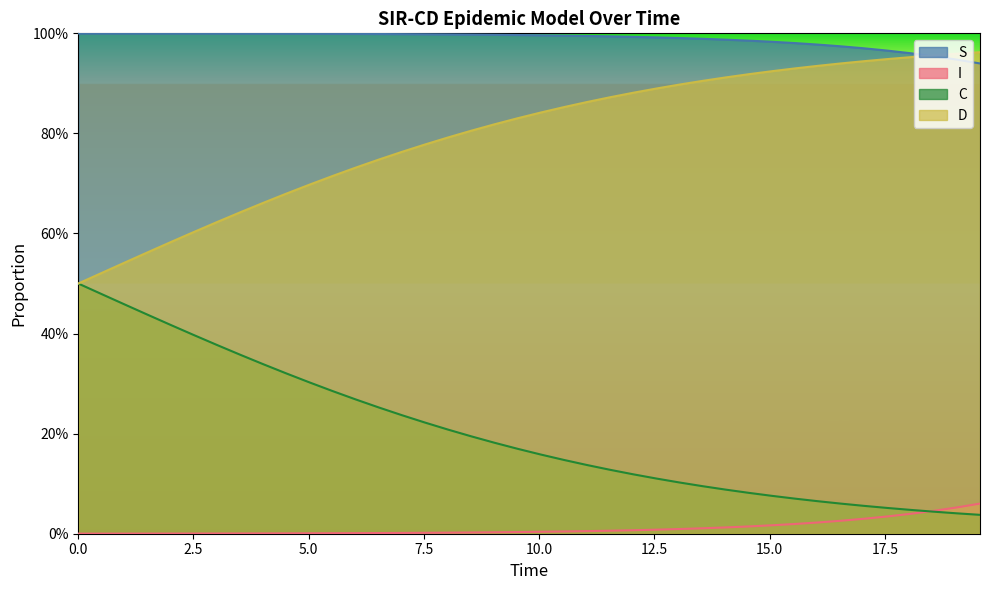

Which series has the widest spread of values?

C